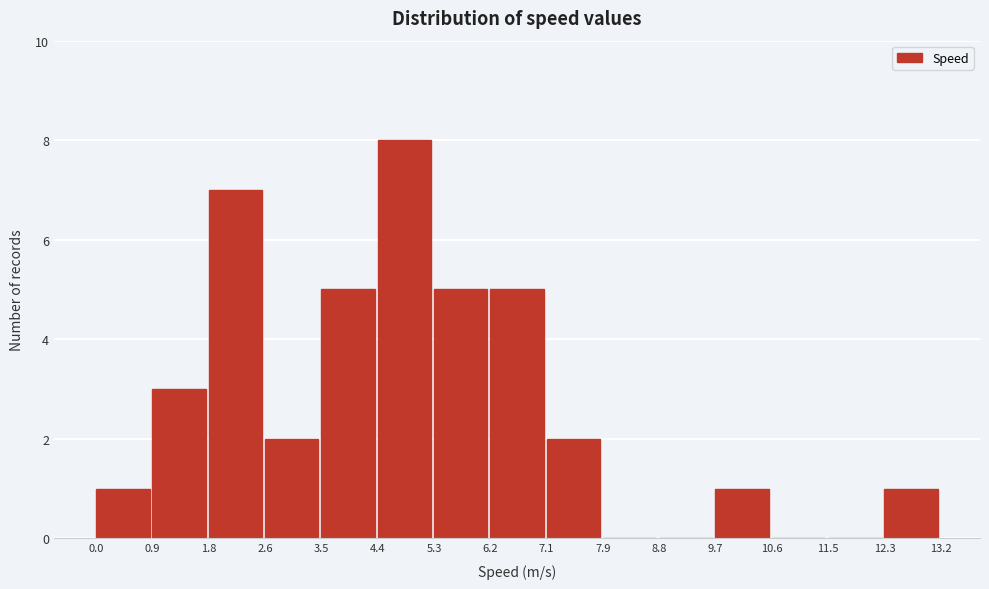

Reading left to right, list every bar in this chart as the range it spans on the x-axis followed by its height. The values are not printed on the chart, so give them approximately, as read against the axis.

0.0 to 0.9: 1
0.9 to 1.8: 3
1.8 to 2.6: 7
2.6 to 3.5: 2
3.5 to 4.4: 5
4.4 to 5.3: 8
5.3 to 6.2: 5
6.2 to 7.1: 5
7.1 to 7.9: 2
7.9 to 8.8: 0
8.8 to 9.7: 0
9.7 to 10.6: 1
10.6 to 11.5: 0
11.5 to 12.3: 0
12.3 to 13.2: 1